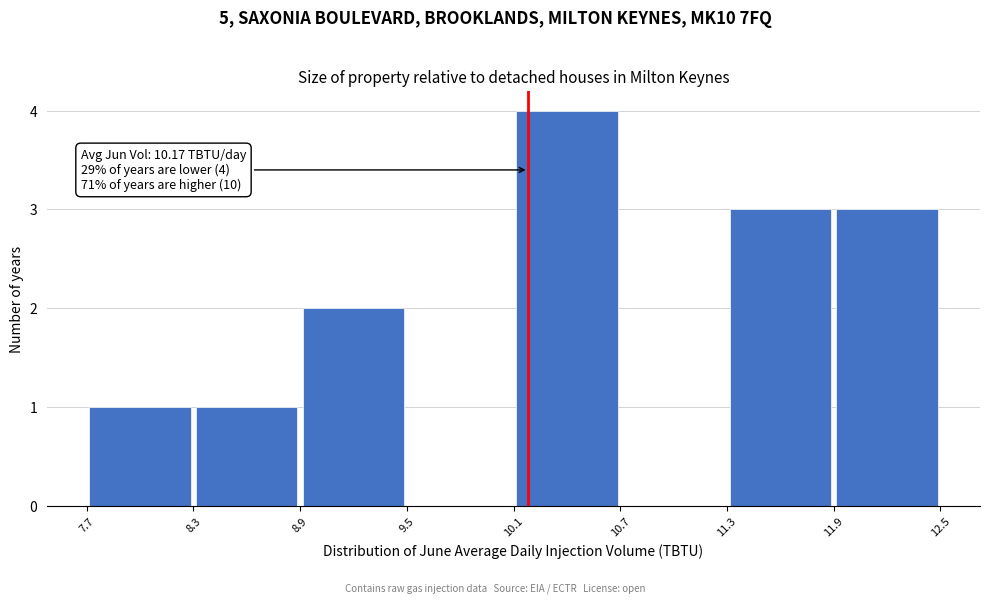

Over which range of the x-axis is the bar tallest?

10.1 to 10.7